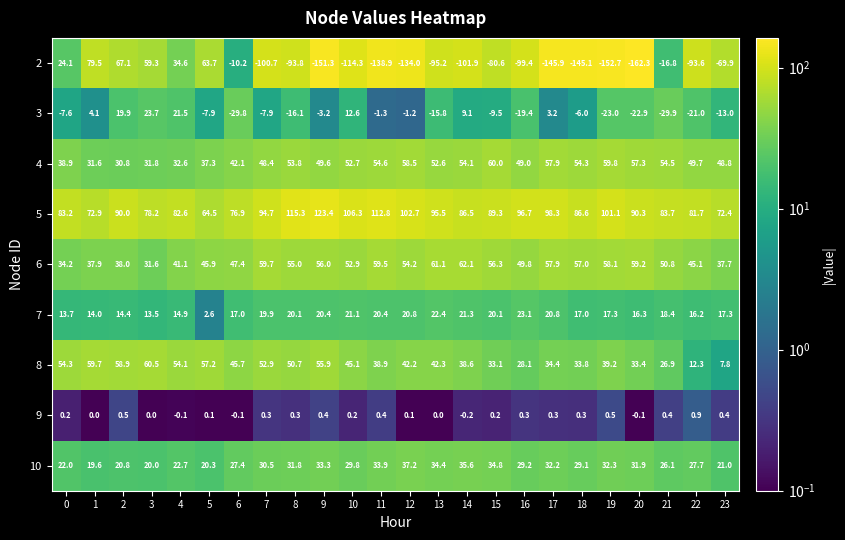

Which category has the lowest value across all series?

20